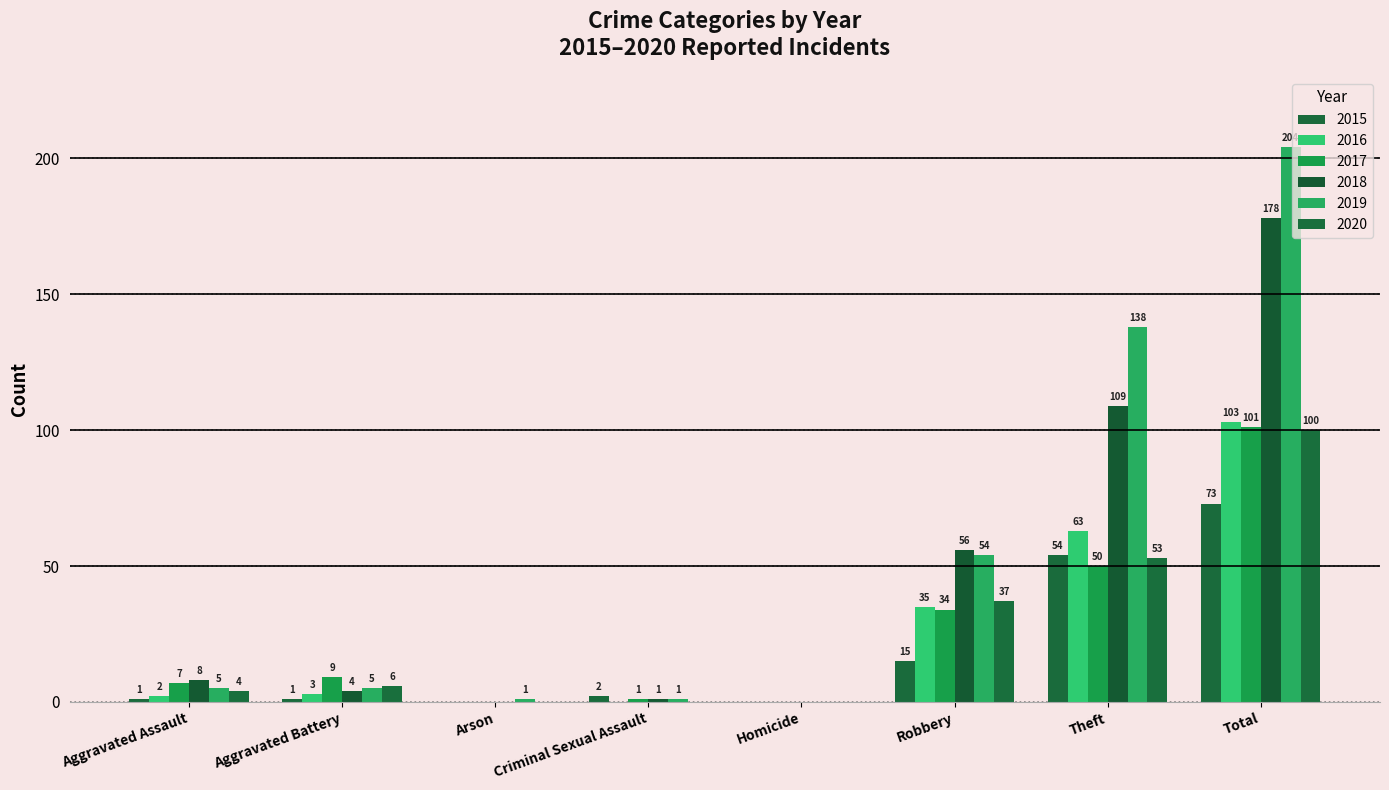

At which category does the chart reach its minimum across all series?

Arson